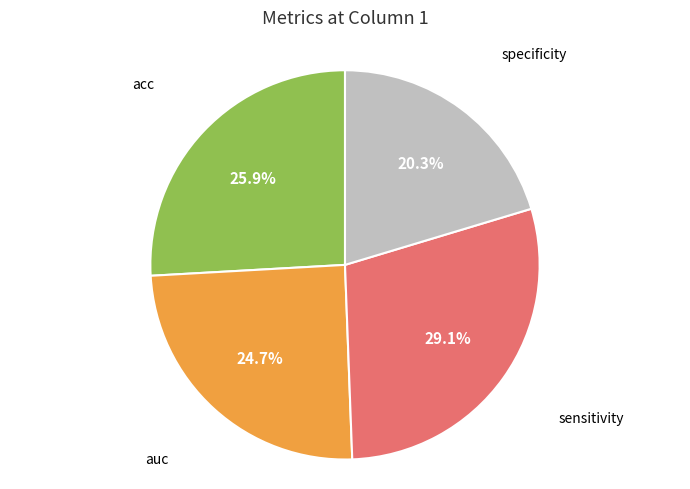

Is there a majority slice in this chart?

No